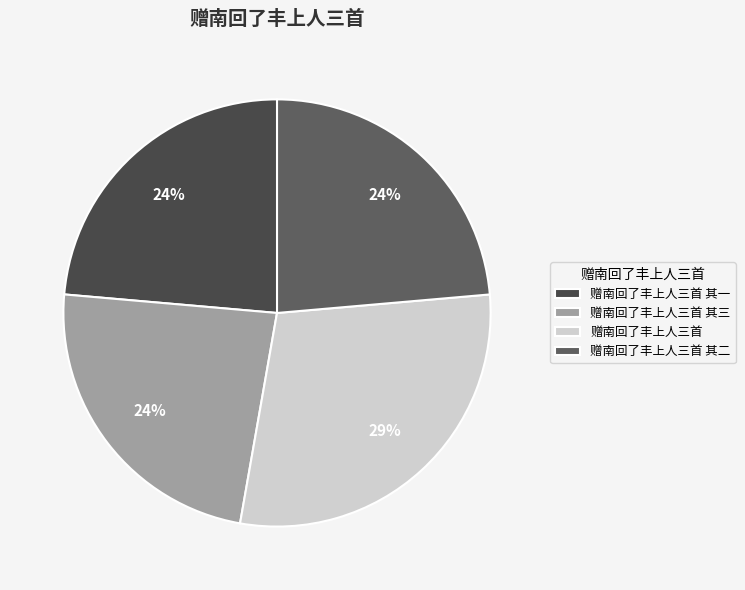

Is there any slice that represents more than half of the pie?

No